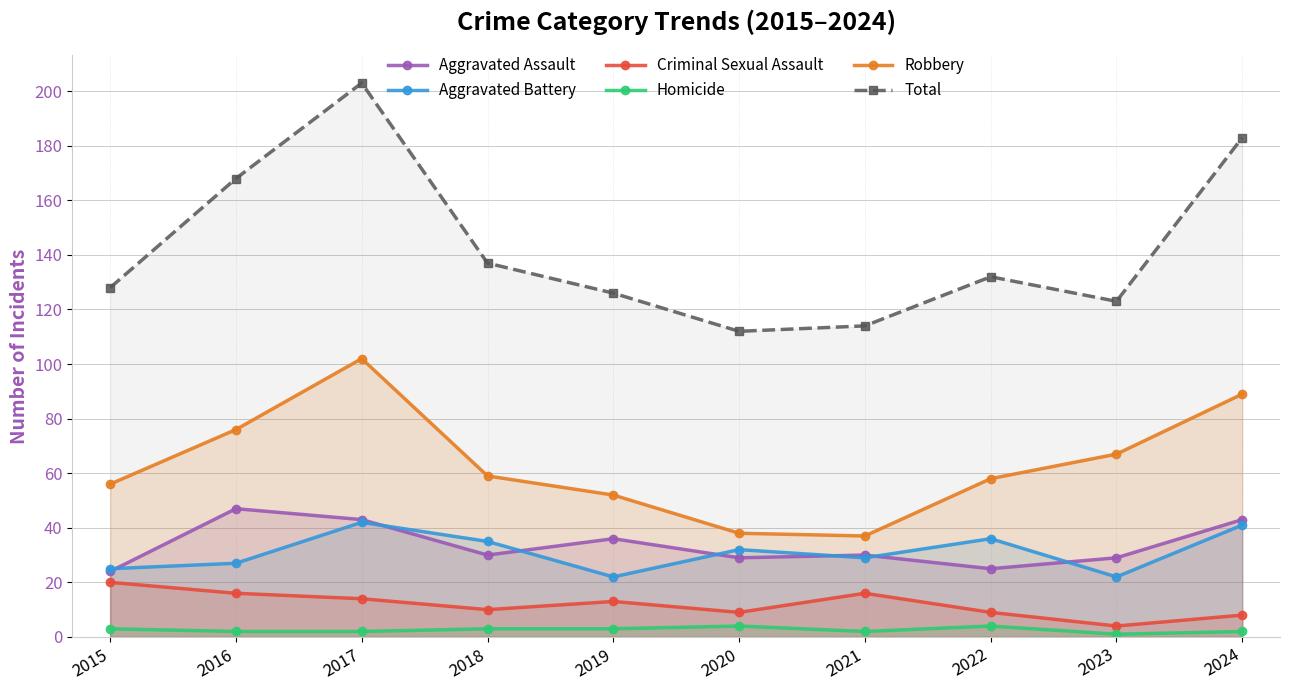

At which label does Aggravated Assault first exceed 30?

2016